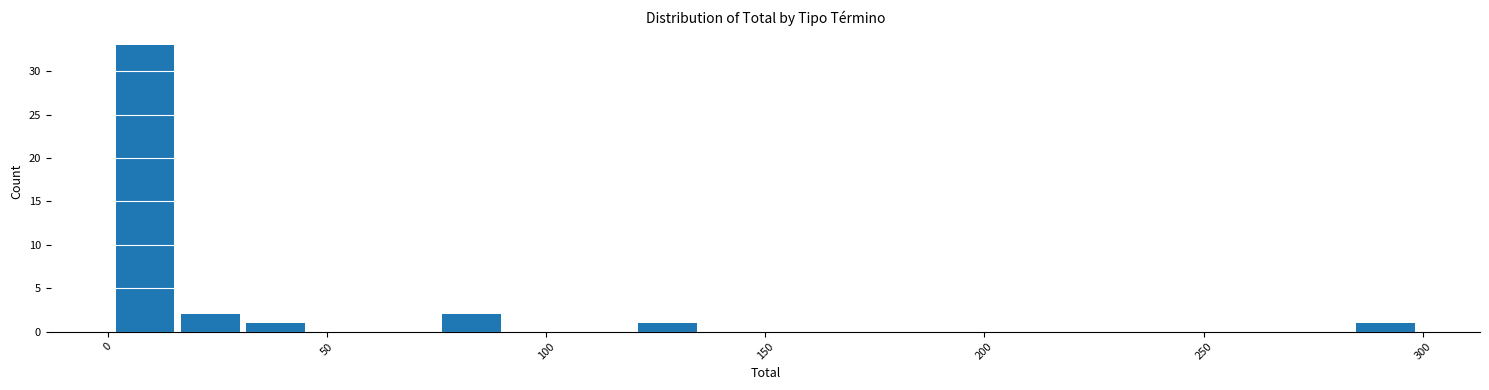

Read against the x-axis, roughly where is the centre of the tallest bar?

10